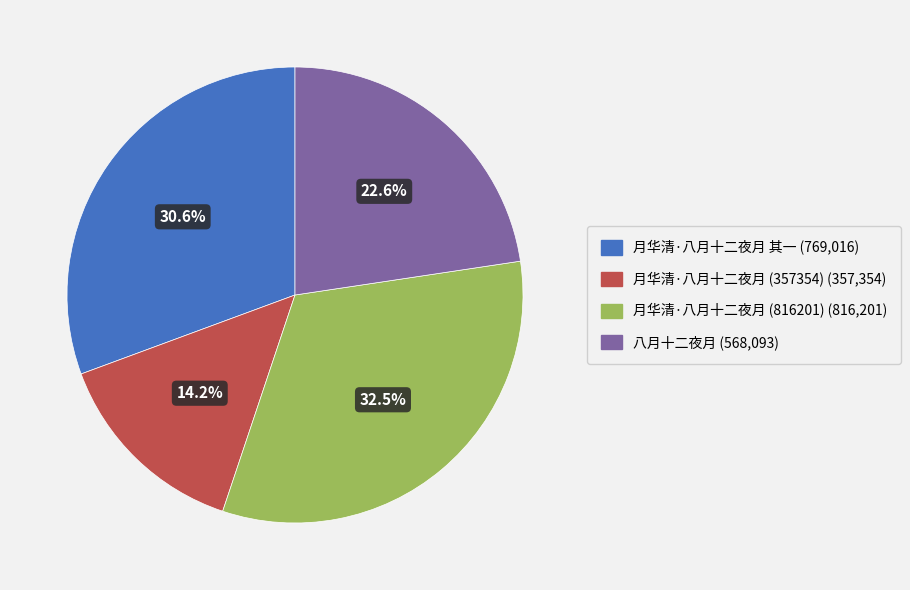

Is there any slice that represents more than half of the pie?

No